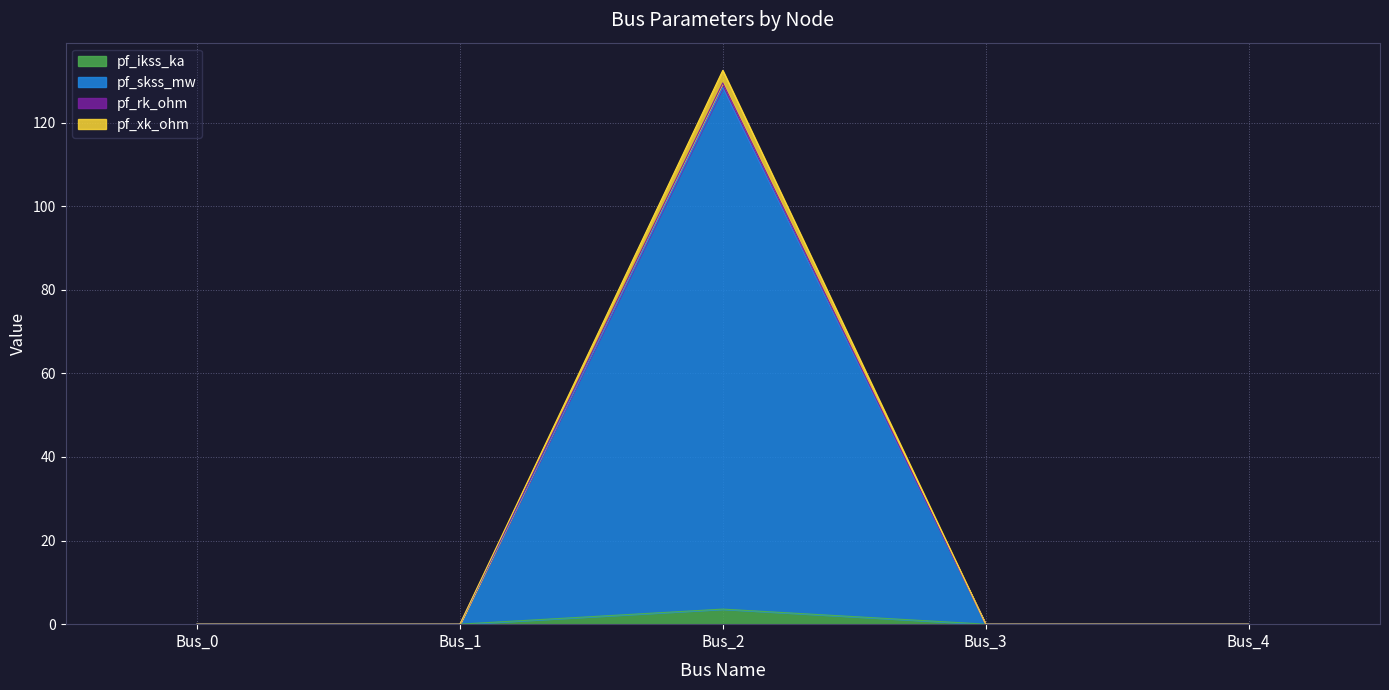

Where is the first local maximum for pf_ikss_ka?

Bus_2